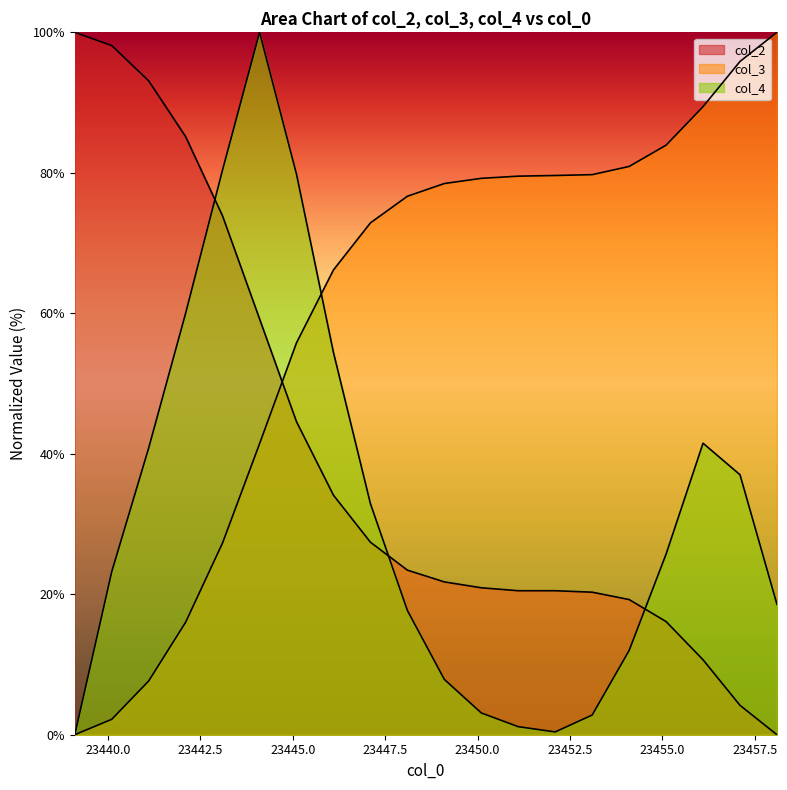

Does the chart have visible grid lines?

No